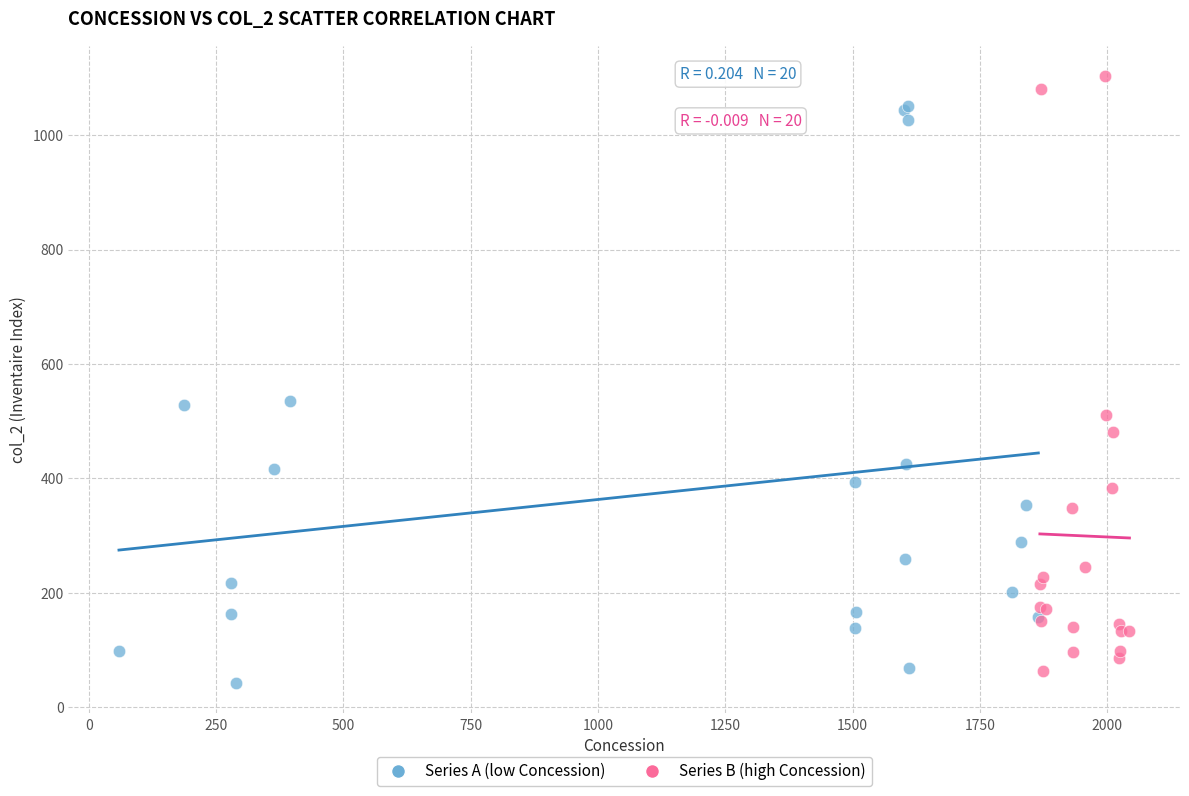

Which series reaches the maximum Y coordinate?

Series B (high Concession)